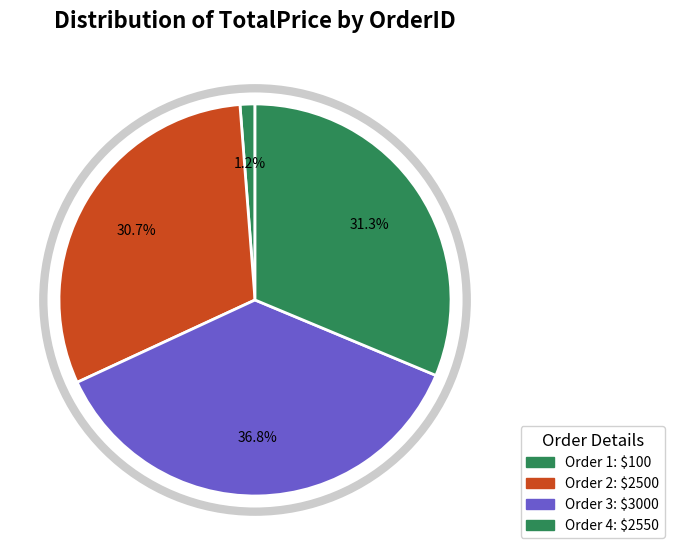

How many segments does this pie chart have?

4